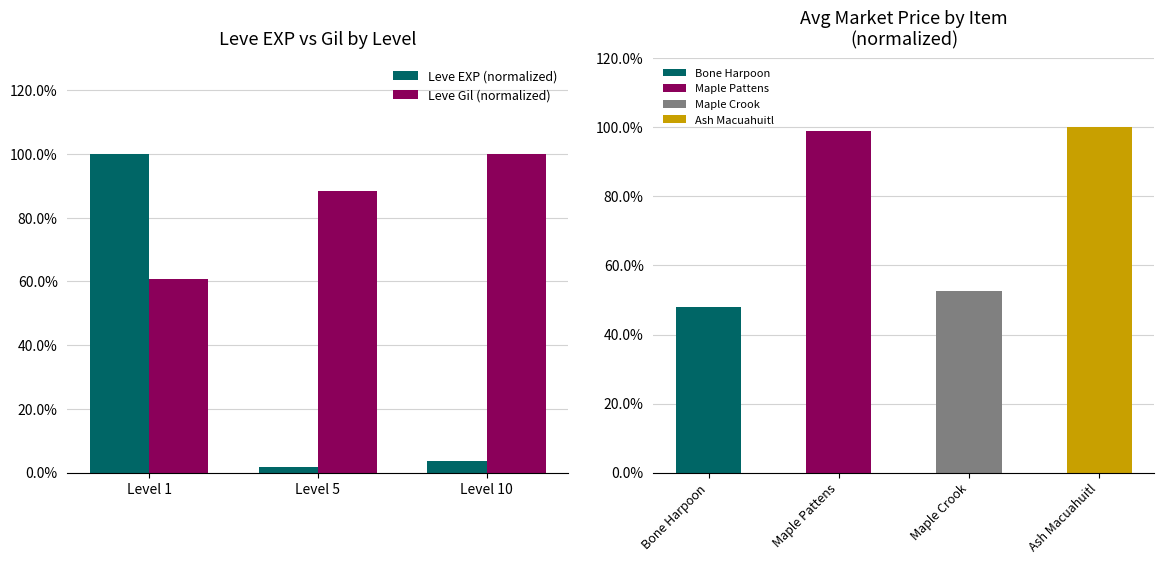

What is the highest value of the Leve EXP (normalized) series?

1.0